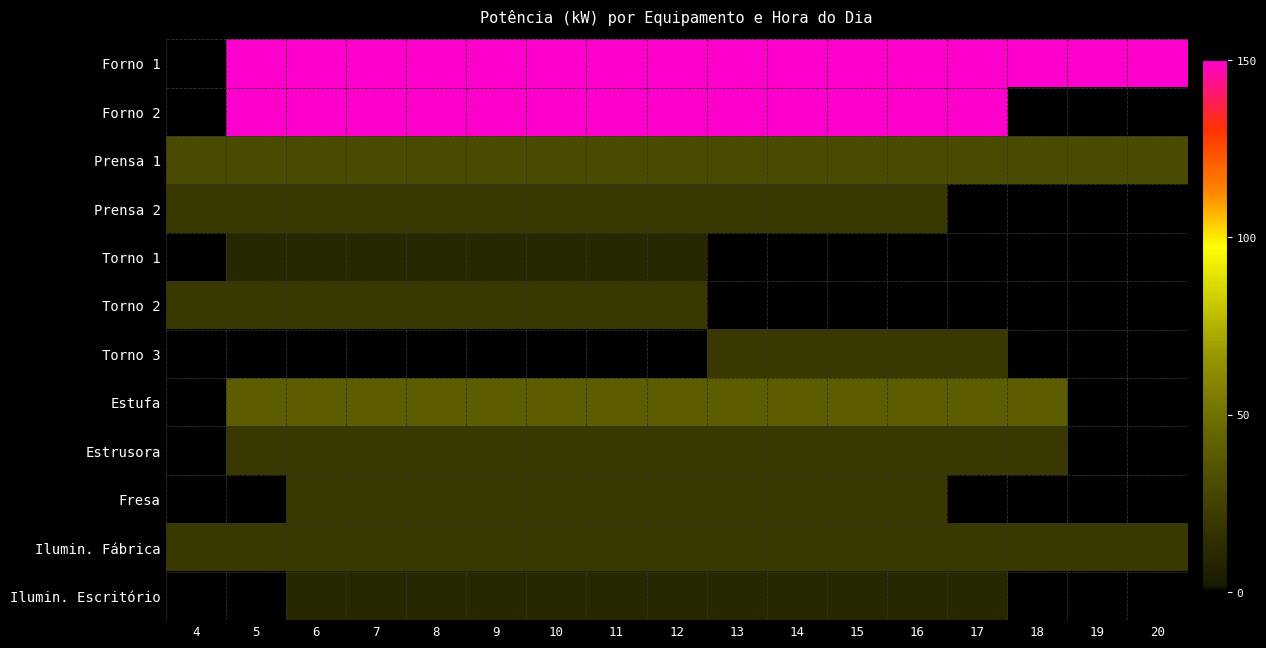

Reading right to left, extract all data points from this chart.

Forno 1: 20=150	19=150	18=150	17=150	16=150	15=150	14=150	13=150	12=150	11=150	10=150	9=150	8=150	7=150	6=150	5=150	4=0
Forno 2: 20=0	19=0	18=0	17=150	16=150	15=150	14=150	13=150	12=150	11=150	10=150	9=150	8=150	7=150	6=150	5=150	4=0
Prensa 1: 20=30	19=30	18=30	17=30	16=30	15=30	14=30	13=30	12=30	11=30	10=30	9=30	8=30	7=30	6=30	5=30	4=30
Prensa 2: 20=0	19=0	18=0	17=0	16=20	15=20	14=20	13=20	12=20	11=20	10=20	9=20	8=20	7=20	6=20	5=20	4=20
Torno 1: 20=0	19=0	18=0	17=0	16=0	15=0	14=0	13=0	12=10	11=10	10=10	9=10	8=10	7=10	6=10	5=10	4=0
Torno 2: 20=0	19=0	18=0	17=0	16=0	15=0	14=0	13=0	12=20	11=20	10=20	9=20	8=20	7=20	6=20	5=20	4=20
Torno 3: 20=0	19=0	18=0	17=20	16=20	15=20	14=20	13=20	12=0	11=0	10=0	9=0	8=0	7=0	6=0	5=0	4=0
Estufa: 20=0	19=0	18=40	17=40	16=40	15=40	14=40	13=40	12=40	11=40	10=40	9=40	8=40	7=40	6=40	5=40	4=0
Estrusora: 20=0	19=0	18=20	17=20	16=20	15=20	14=20	13=20	12=20	11=20	10=20	9=20	8=20	7=20	6=20	5=20	4=0
Fresa: 20=0	19=0	18=0	17=0	16=20	15=20	14=20	13=20	12=20	11=20	10=20	9=20	8=20	7=20	6=20	5=0	4=0
Ilumin. Fábrica: 20=20	19=20	18=20	17=20	16=20	15=20	14=20	13=20	12=20	11=20	10=20	9=20	8=20	7=20	6=20	5=20	4=20
Ilumin. Escritório: 20=0	19=0	18=0	17=10	16=10	15=10	14=10	13=10	12=10	11=10	10=10	9=10	8=10	7=10	6=10	5=0	4=0